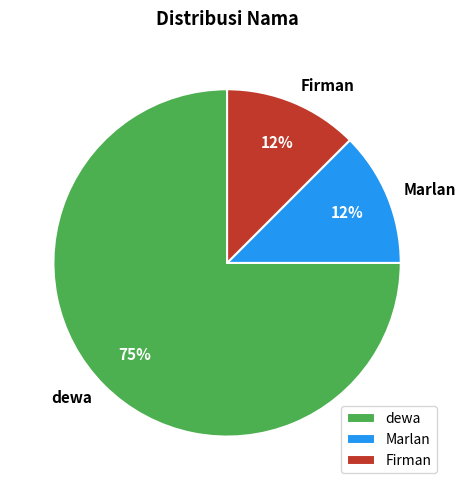

To the nearest percent, what is the average slice percentage?

33%